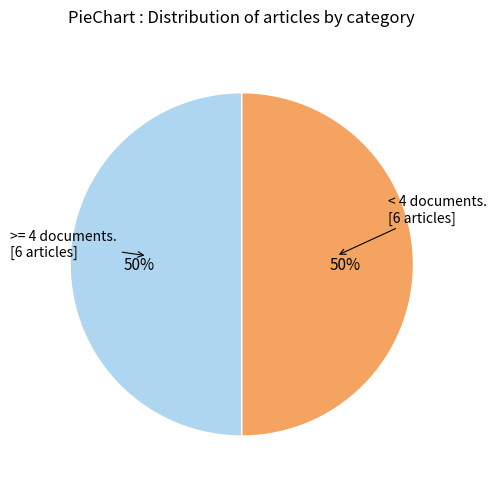

Count the number of slices in the pie.

2